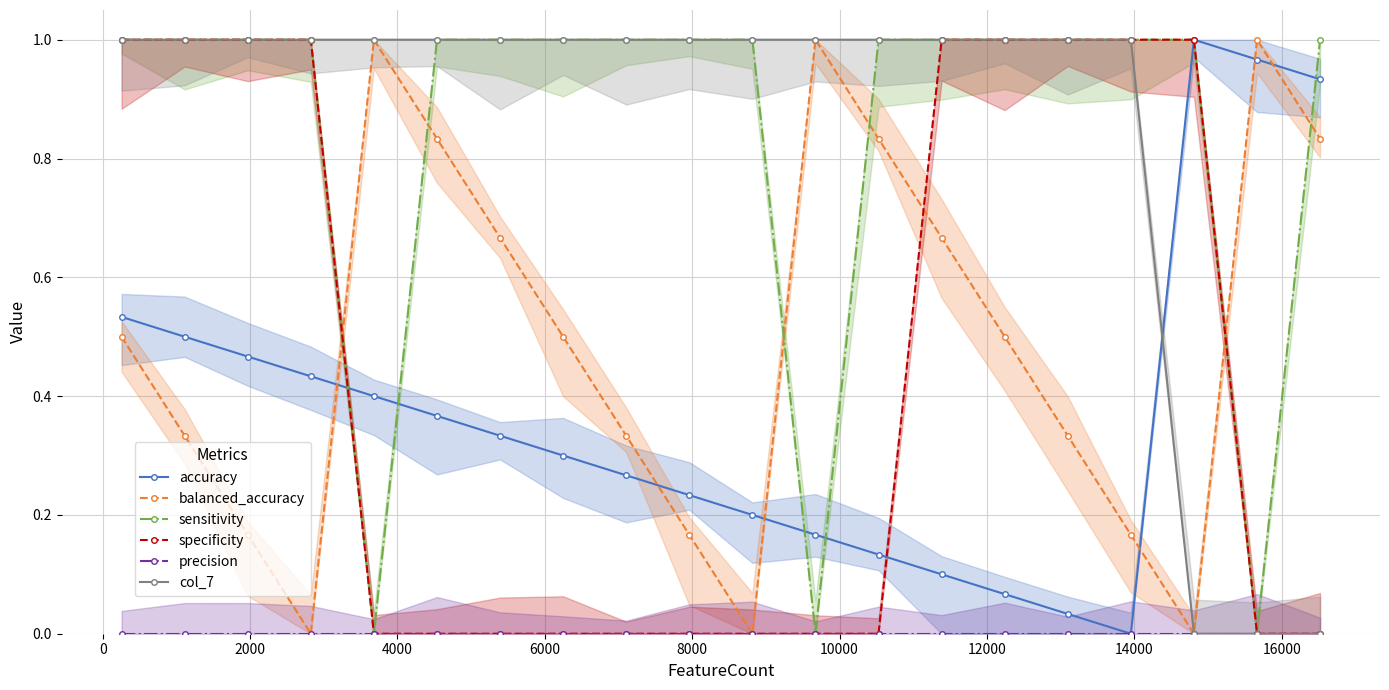

True or false: precision and sensitivity intersect in this chart.

False